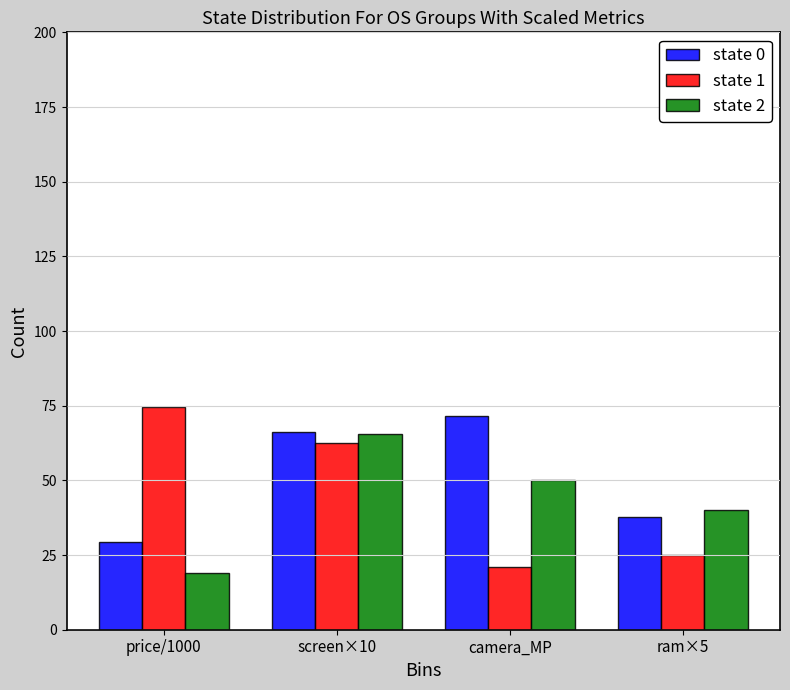

How many values in the state 1 series exceed 62?

2